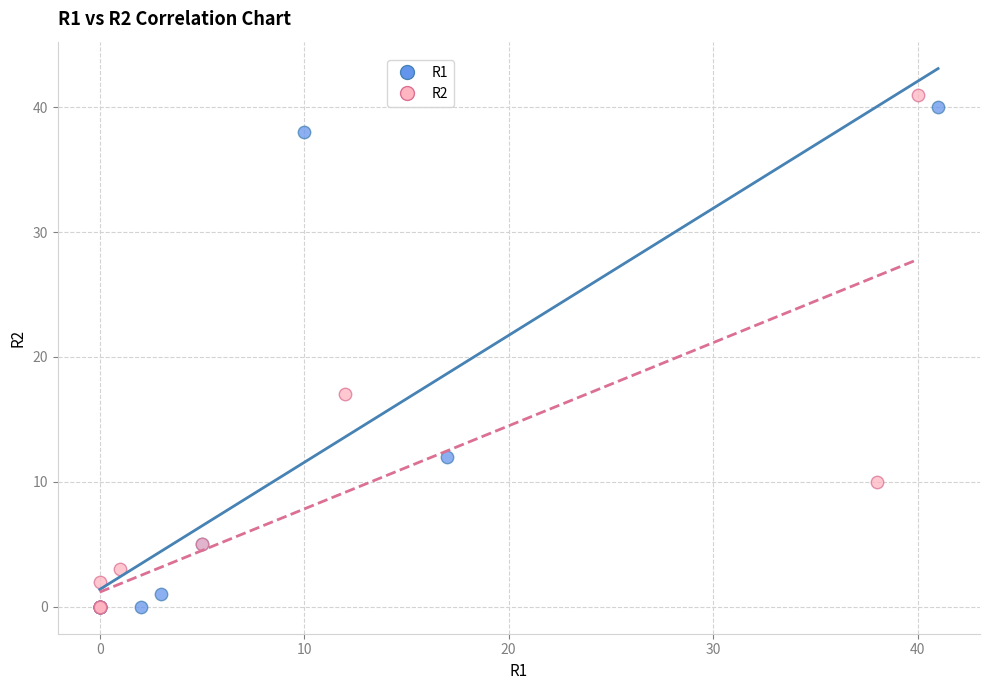

Which series has the largest Y range (max minus min)?

R2